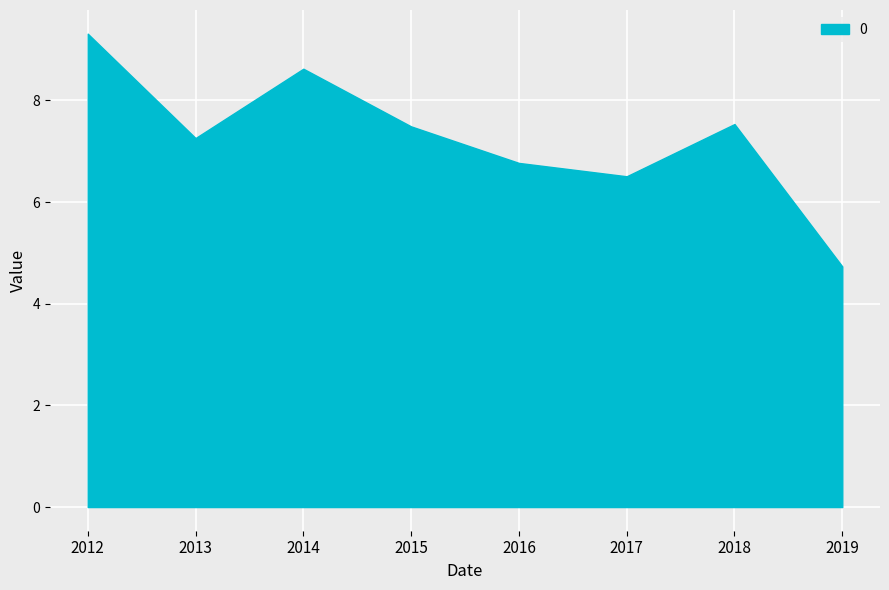

True or false: there are more than 1 points higher than both neighbors.

True